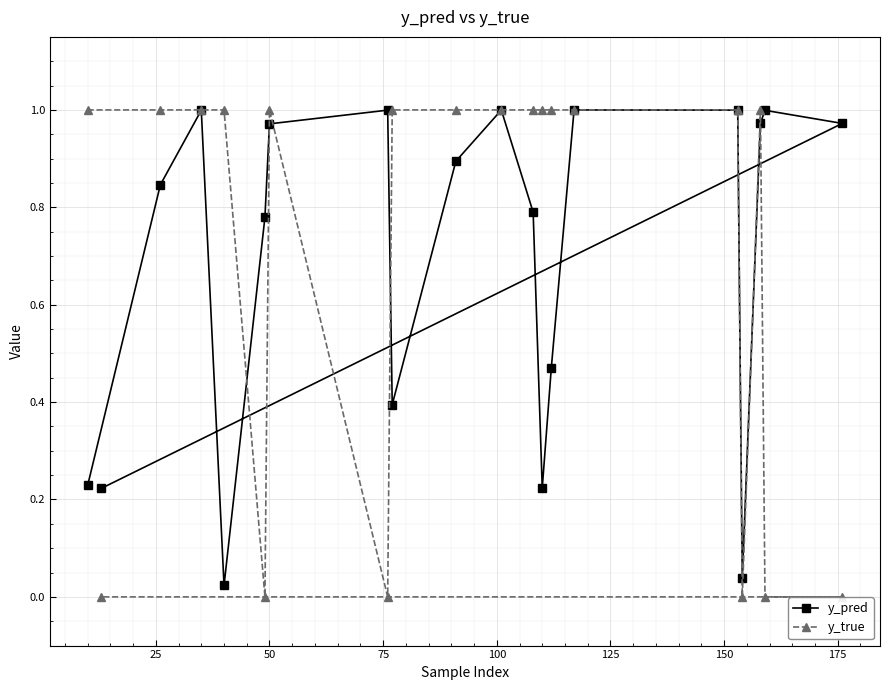

After their last crossing, which series has the higher values: y_pred or y_true?

y_pred